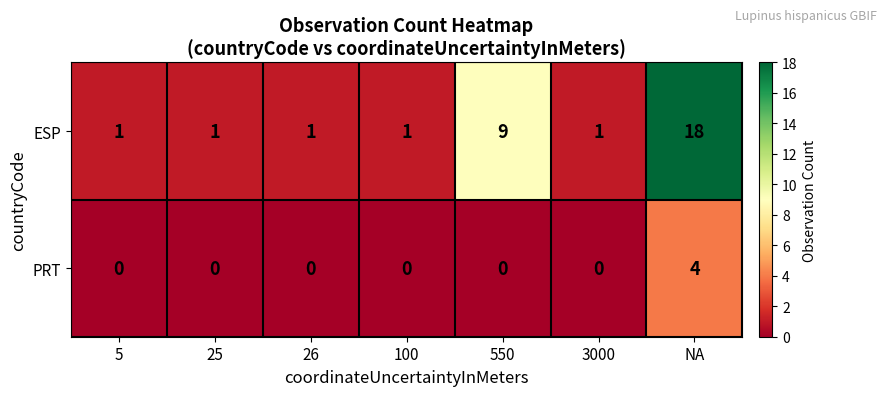

What is the average value of the ESP series?

5